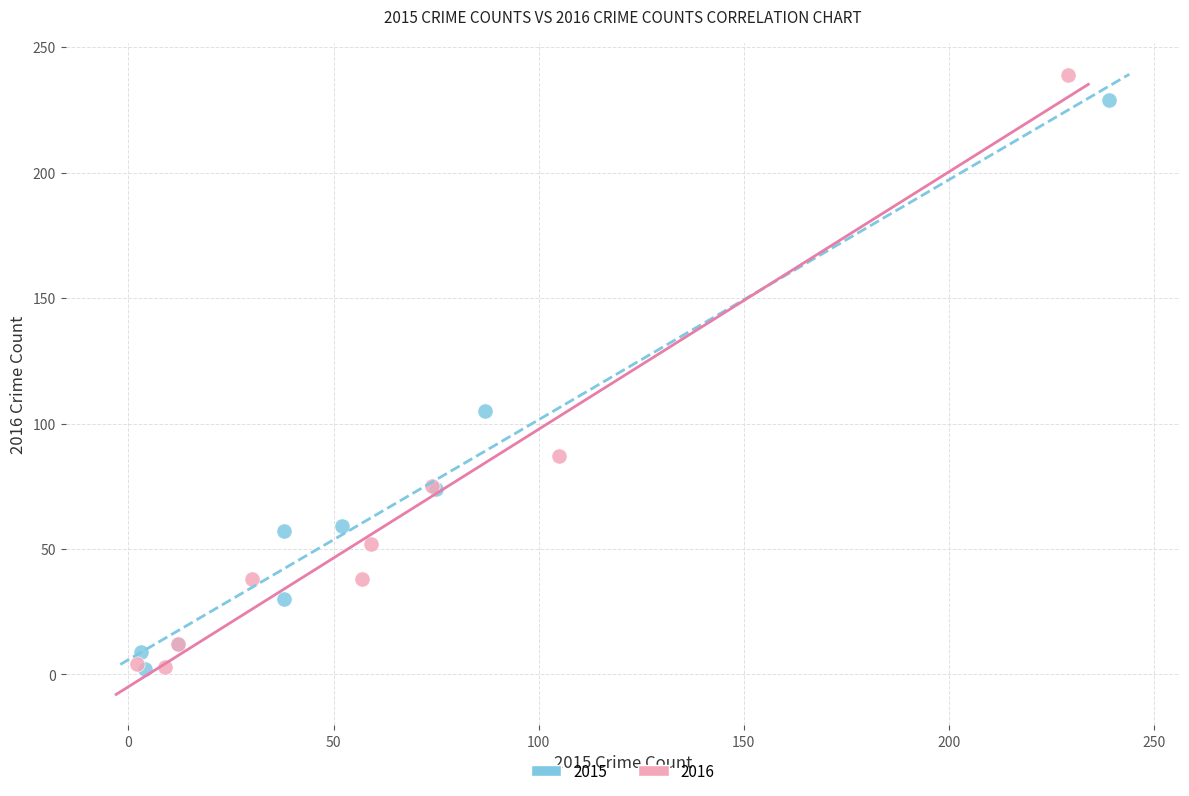

Which series has the largest Y range (max minus min)?

2016